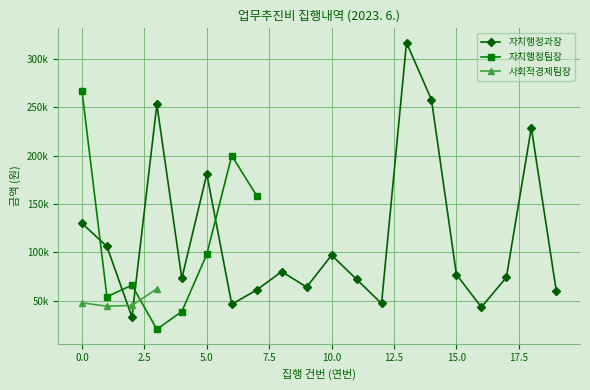

How many interior local peaks does the 자치행정과장 series have?

6